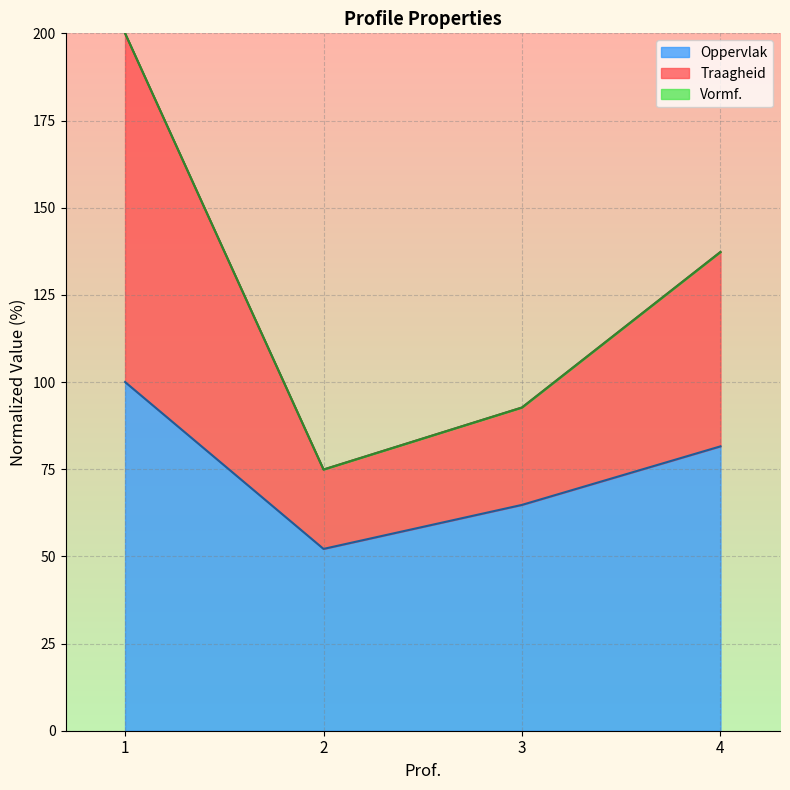

Is it true that Traagheid equals 34.8 at 2?

False